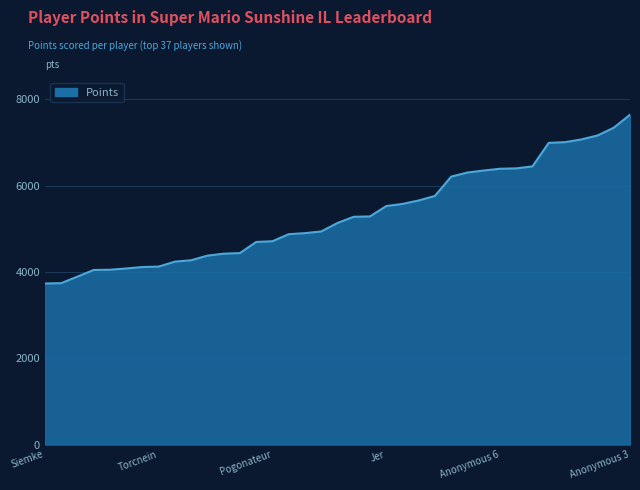

What is the maximum value shown in the chart?

7642